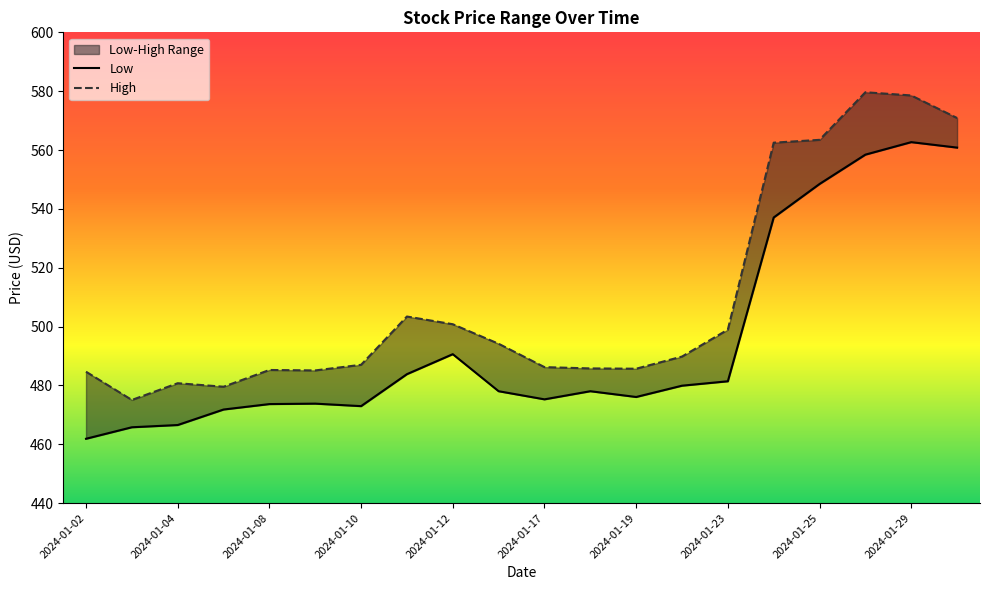

List the series in order of their overall mean, highest first.

High, Low